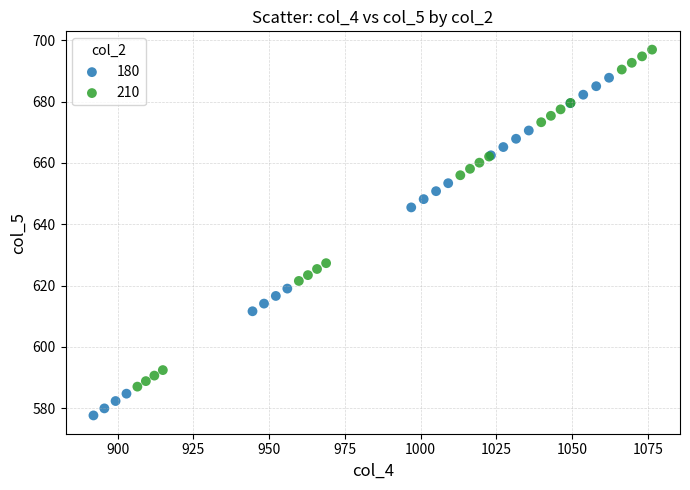

Which series reaches the minimum Y coordinate?

180